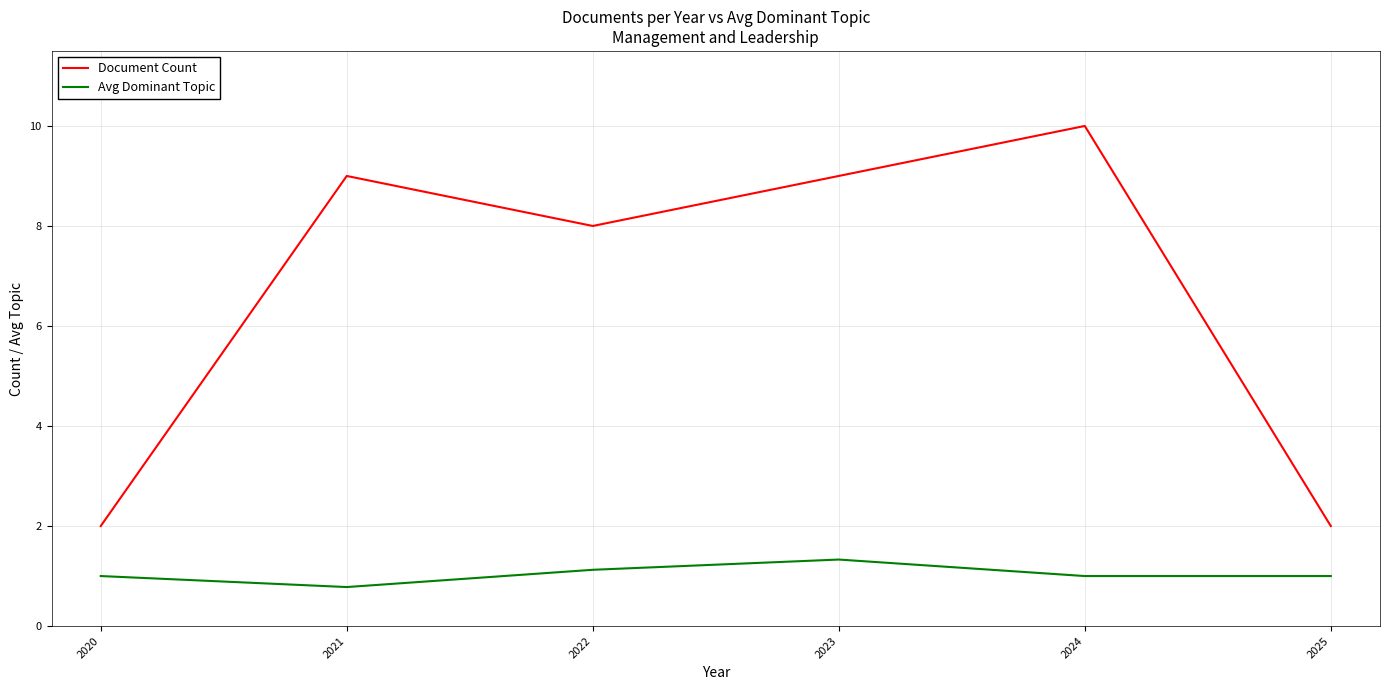

How many Avg Dominant Topic values are between 1 and 2?

5